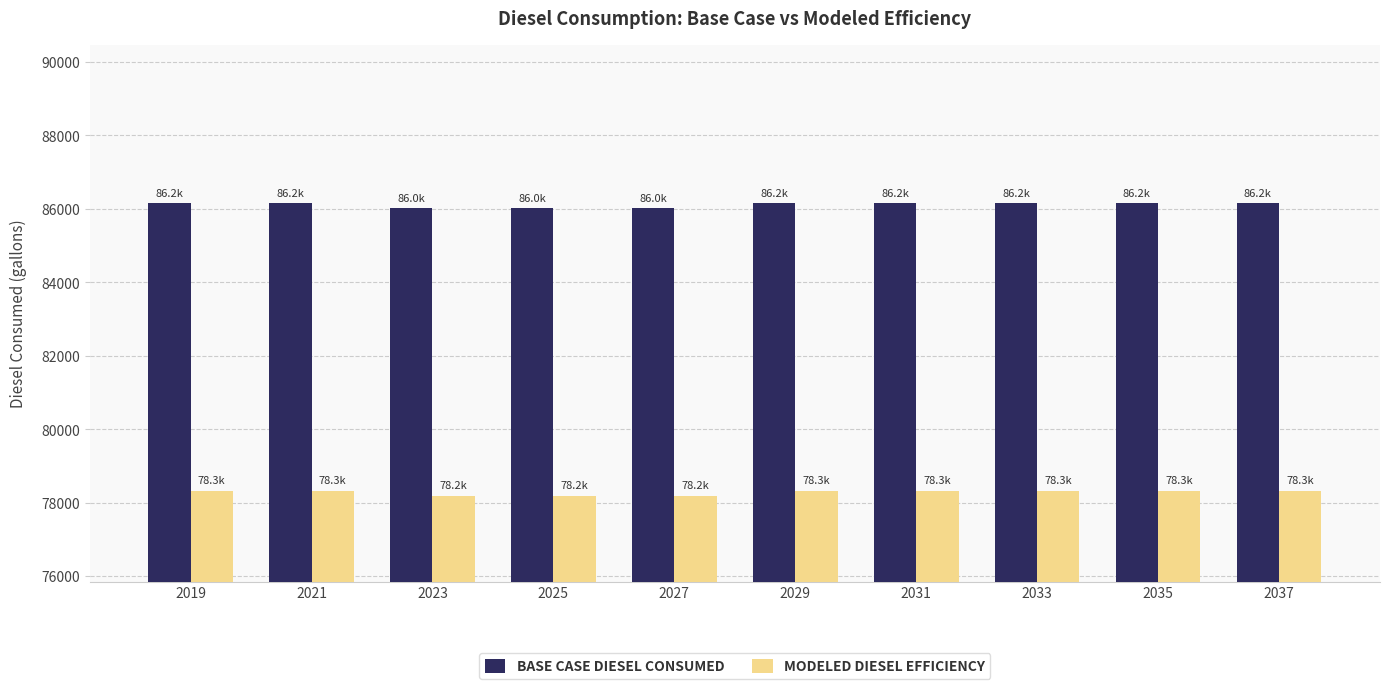

What is the smallest value displayed?

78196.2